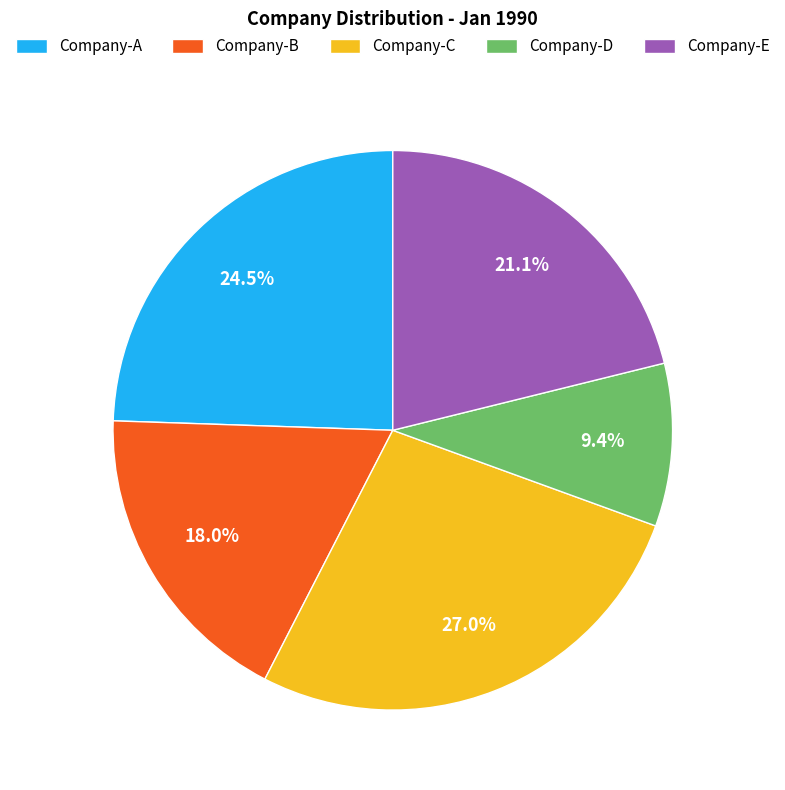

What is the smallest slice in the pie chart?

Company-D